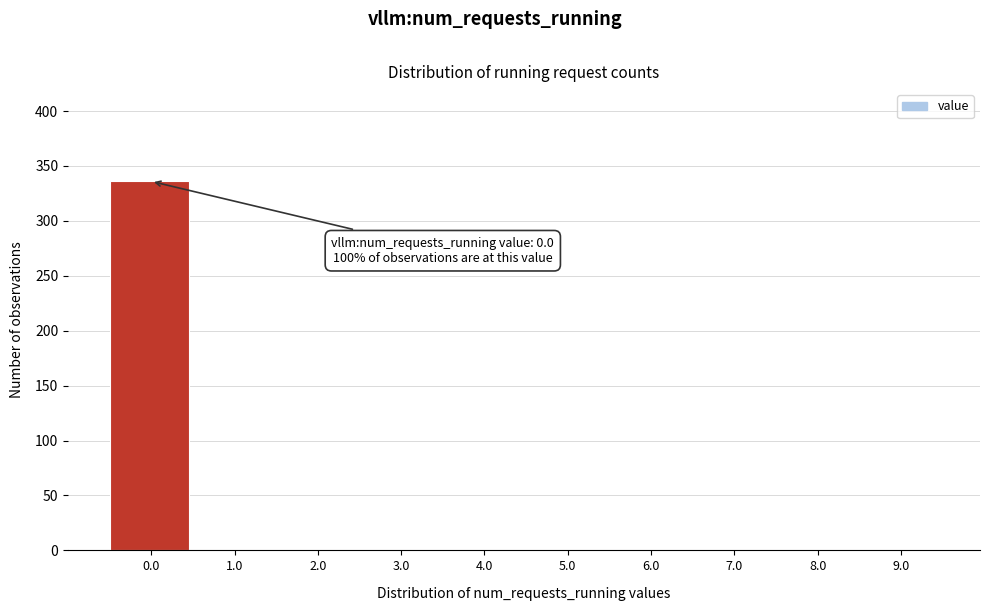

Which range on the x-axis has the tallest bar?

-0.5 to 0.5